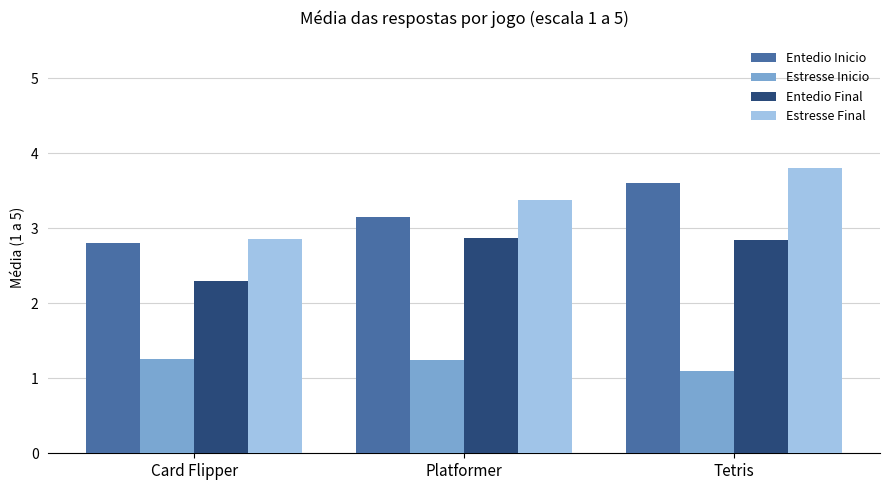

What is the difference between the Entedio Inicio values at Tetris and Card Flipper?

0.8